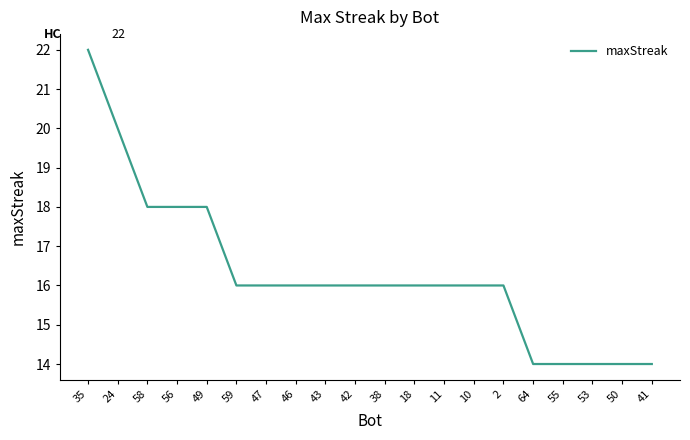

Is it true that the value at 46 is 25?

False